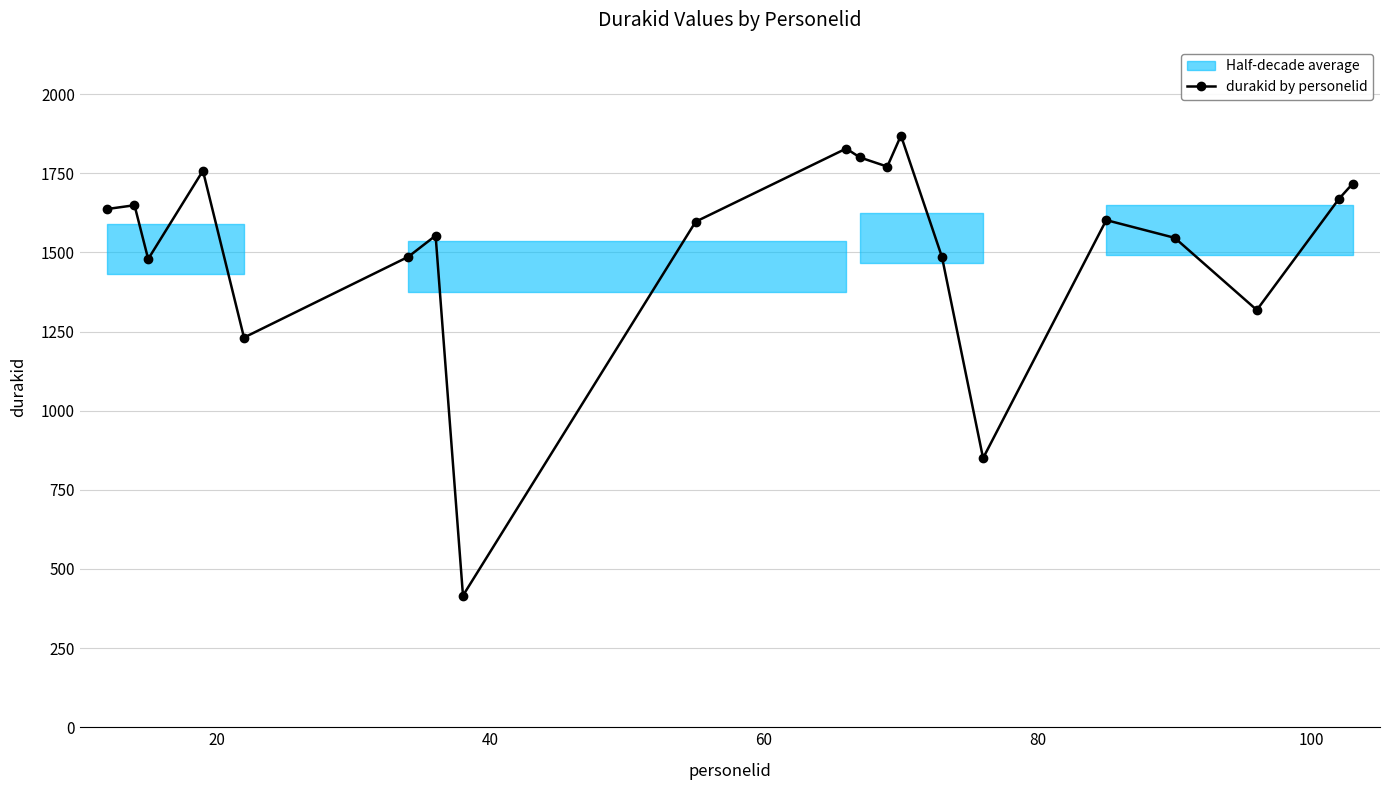

What is the lowest value of the durakid by personelid series?

416